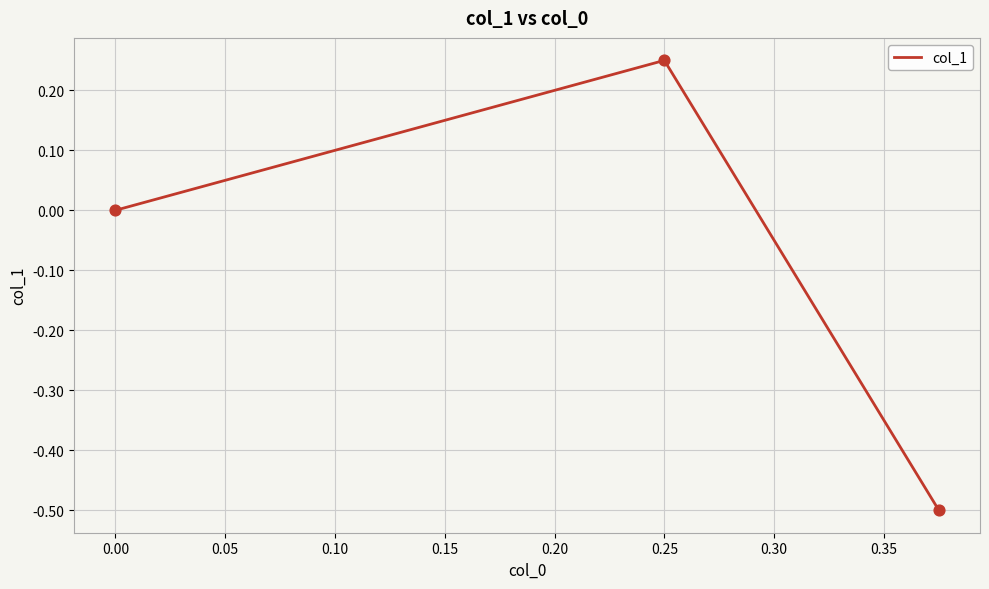

What is the change in value from −0.05 to 0.00?

+0.8